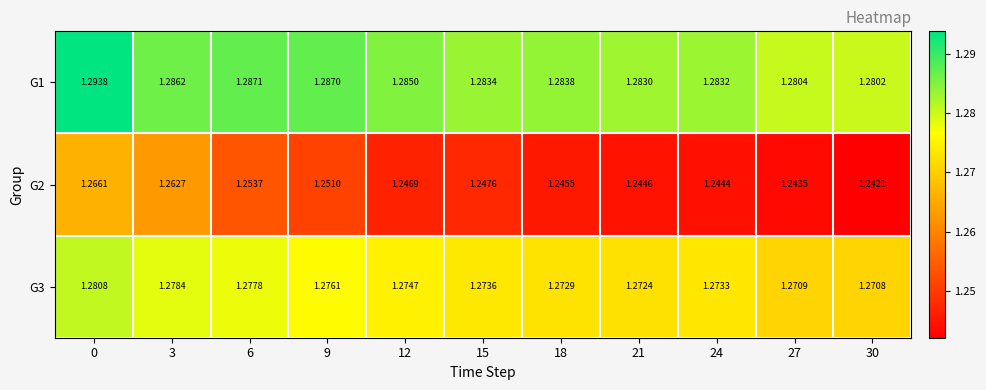

Is the value of G1 at 30 greater than the value of G2 at 24?

Yes